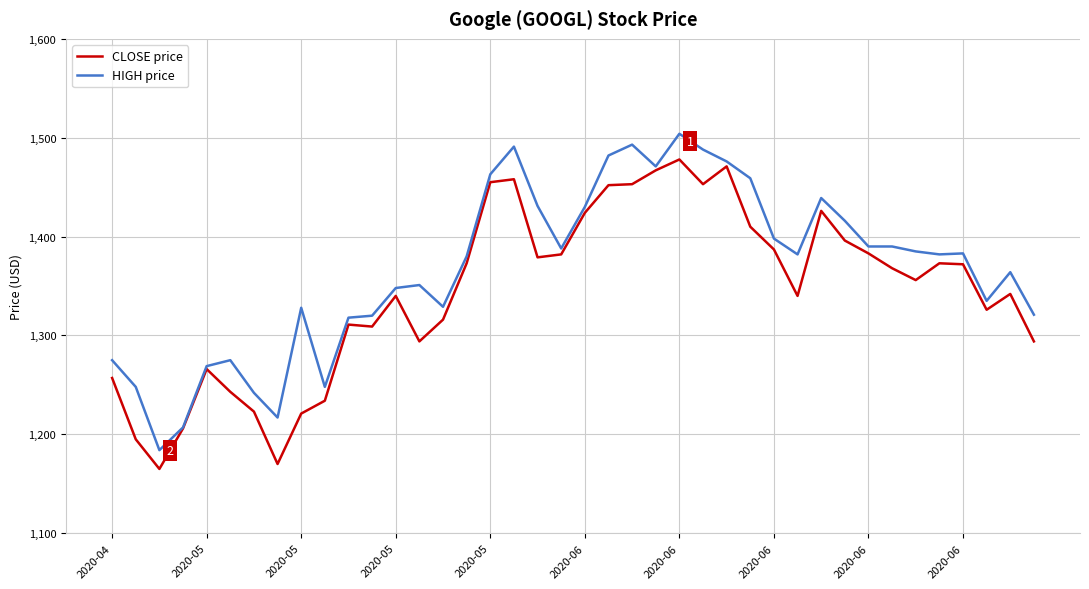

What are all the series names shown in the legend?

CLOSE price, HIGH price